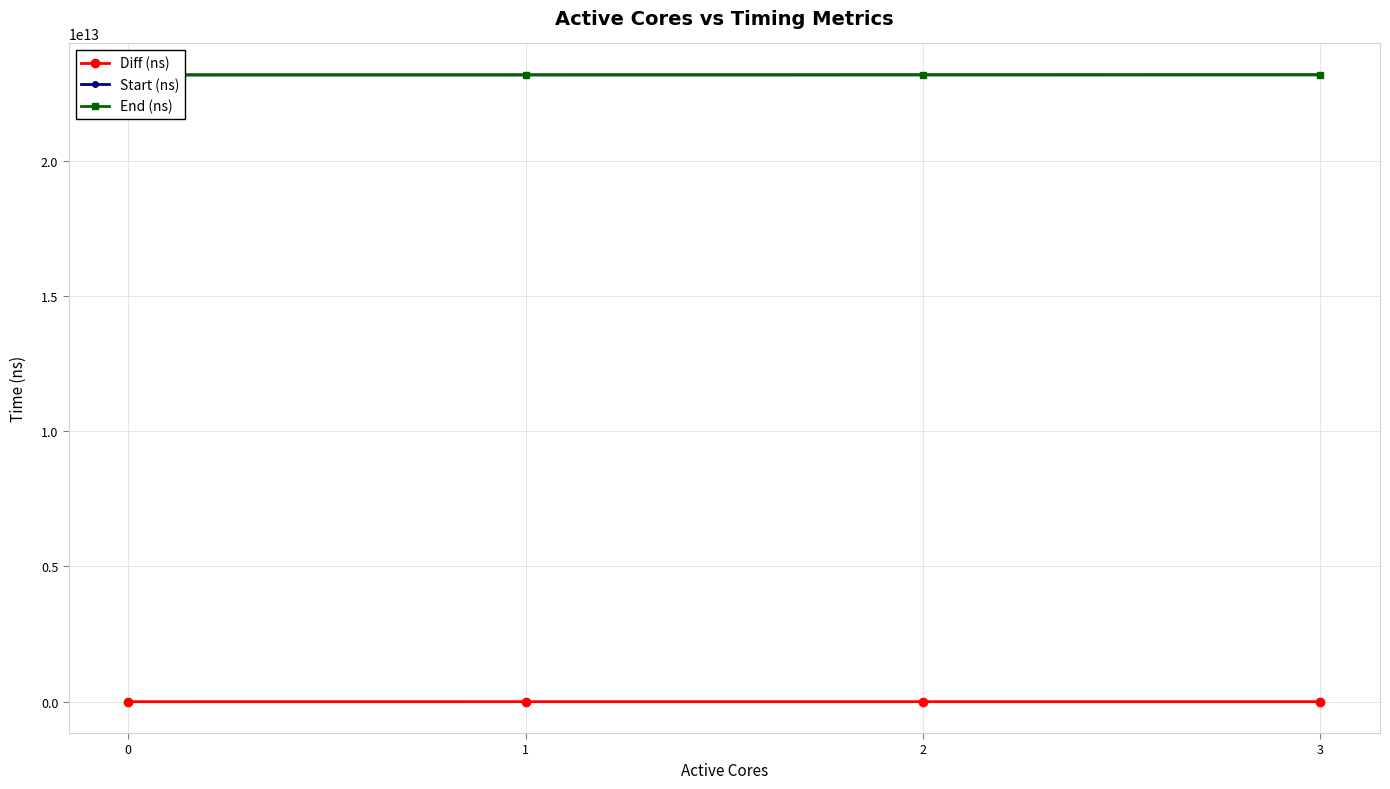

At which category is the sum across all series the highest?

3